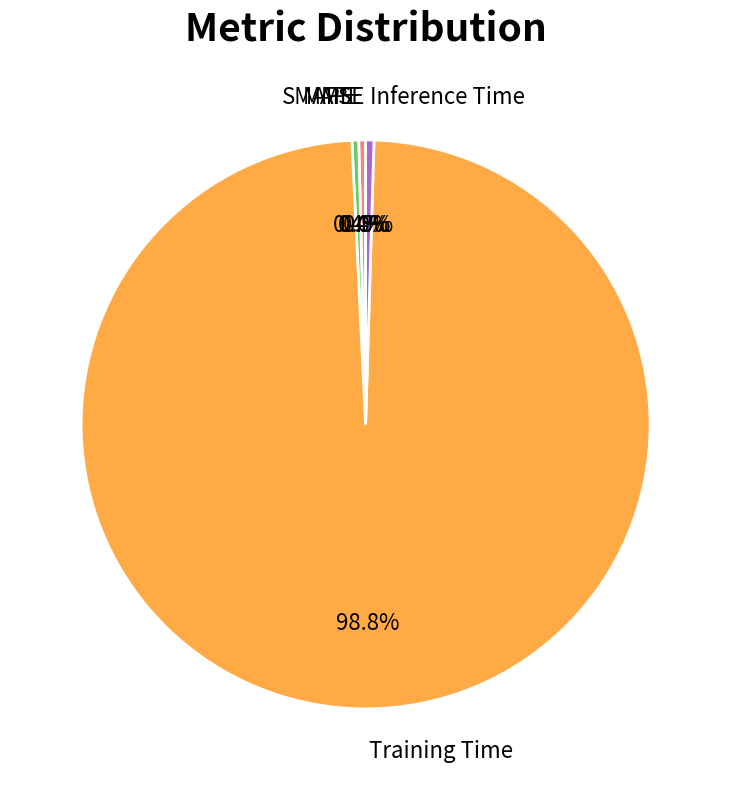

Does Training Time represent more than half of the total?

Yes